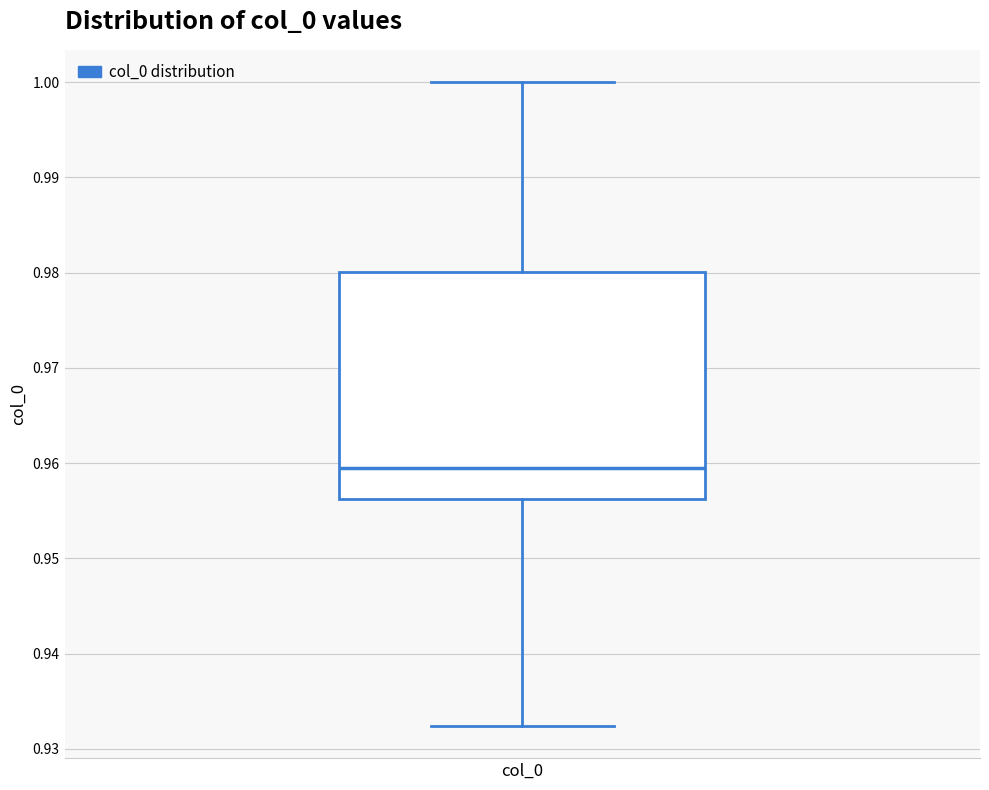

Read this box plot against the y-axis: the position of the median line, the range covered by the box, and the ends of both whiskers. The values are not printed on the chart, so give them approximately, as read against the axis.

median 0.960, box 0.956 to 0.980, whiskers 0.932 to 1.000